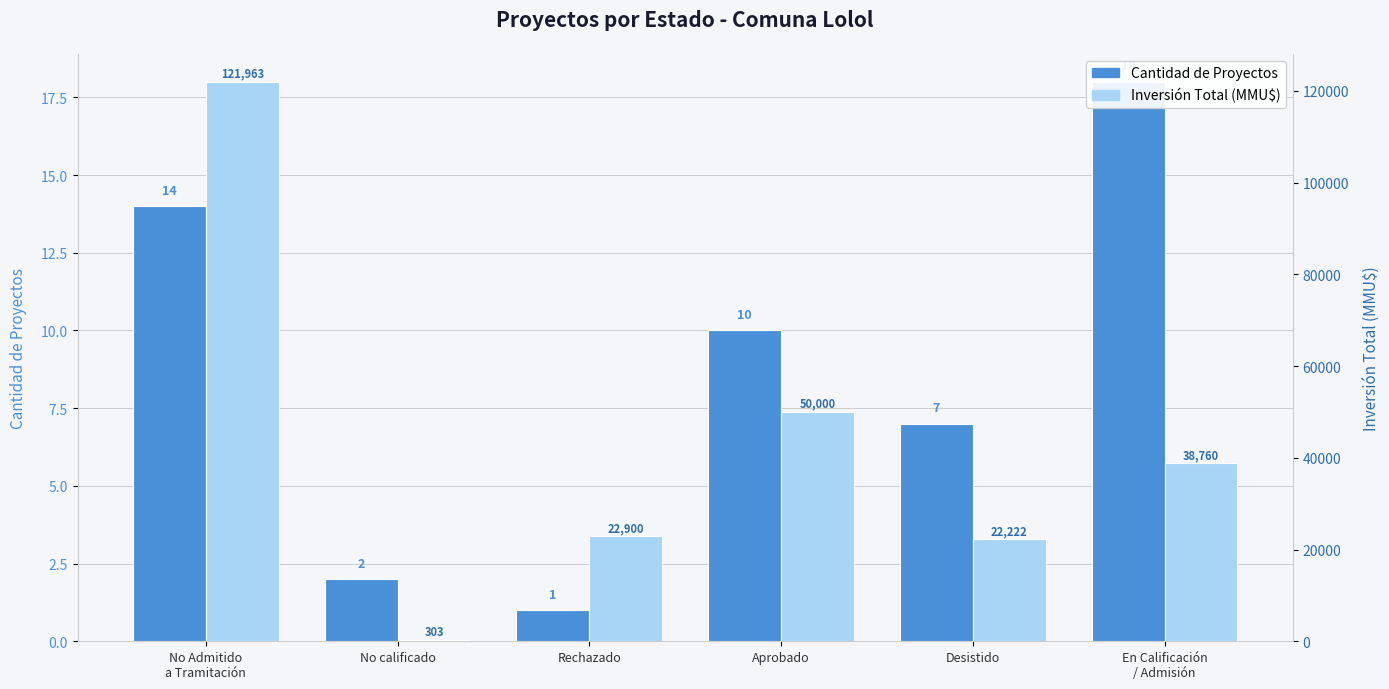

What is the greatest value displayed?

121963